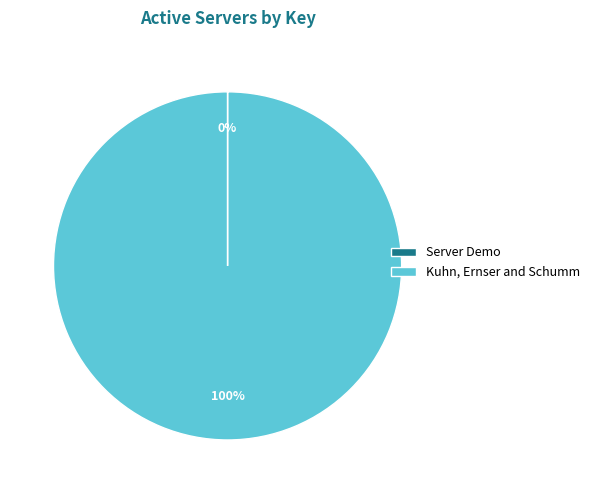

What is the largest slice in the pie chart?

Kuhn, Ernser and Schumm